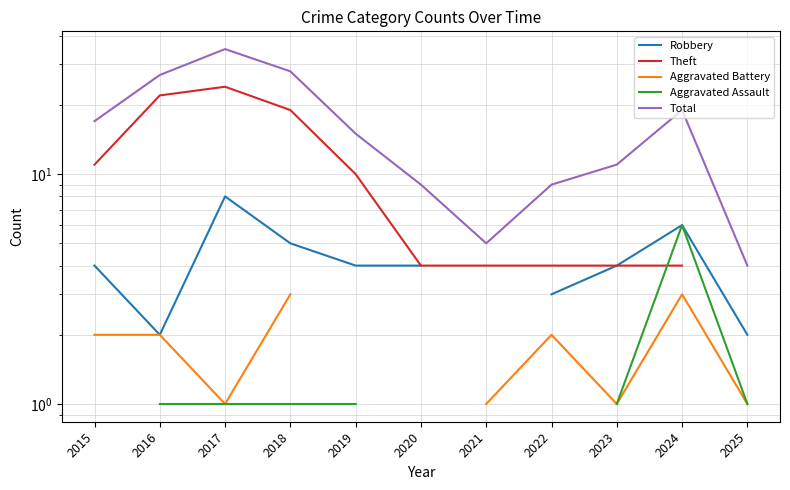

True or false: Robbery and Aggravated Battery intersect in this chart.

False